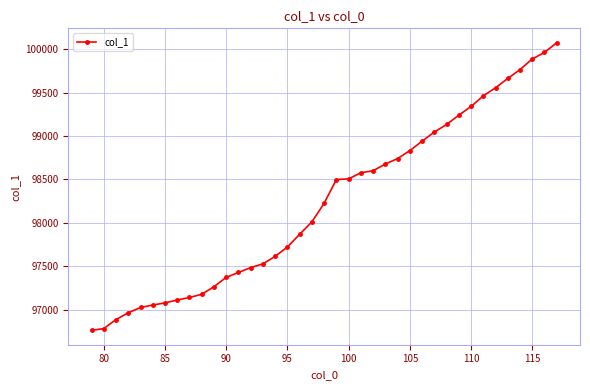

What is the sum of all values?

3831019.5